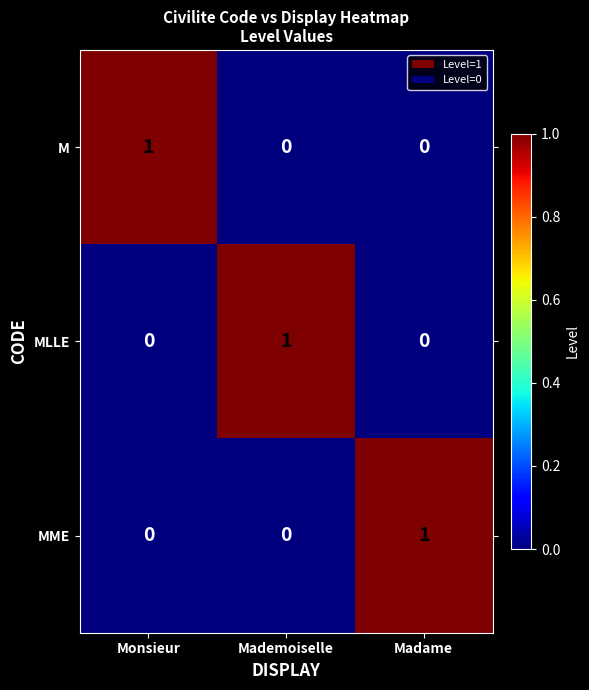

How many M values are between 0 and 1?

3